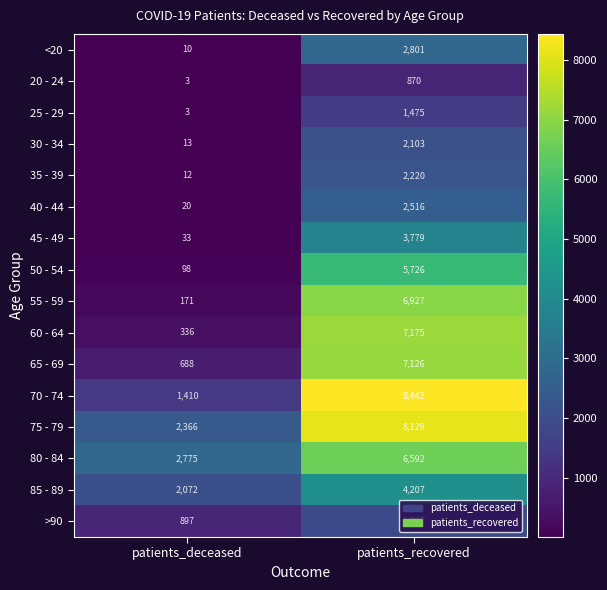

What is the minimum value shown in the chart?

3